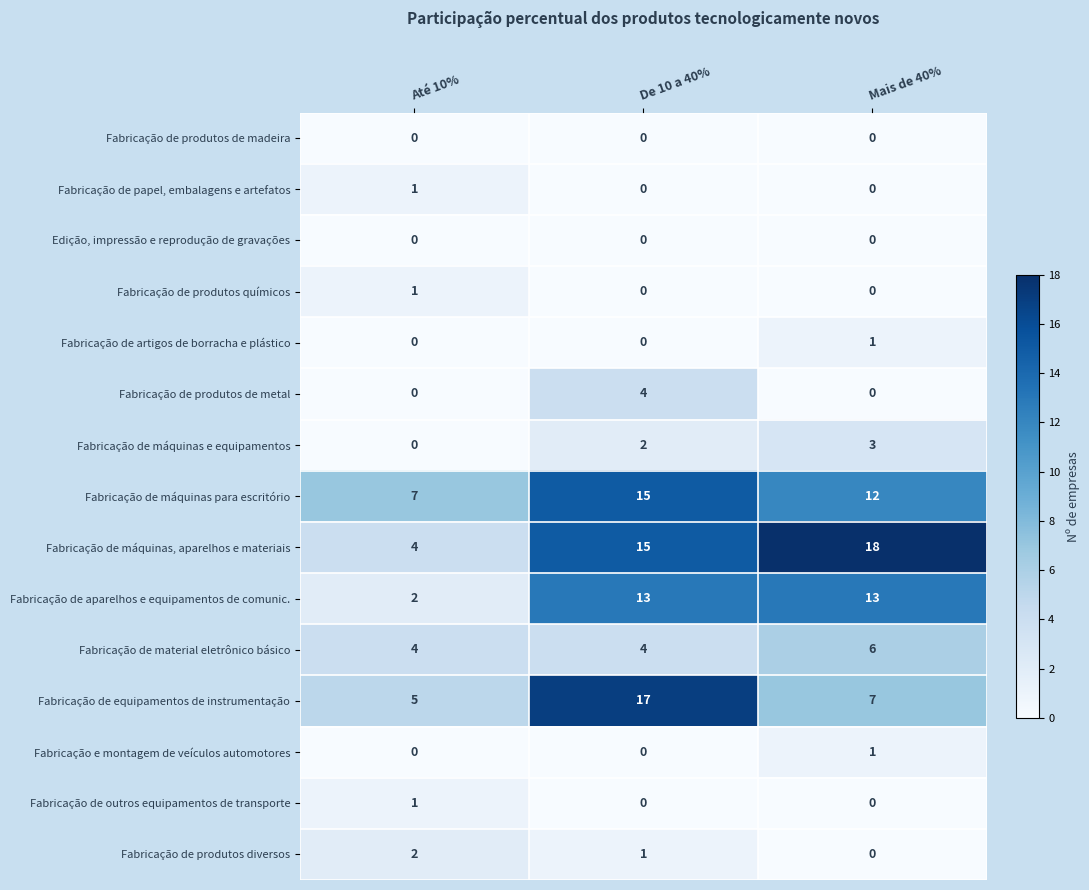

What is the maximum value shown in the chart?

18